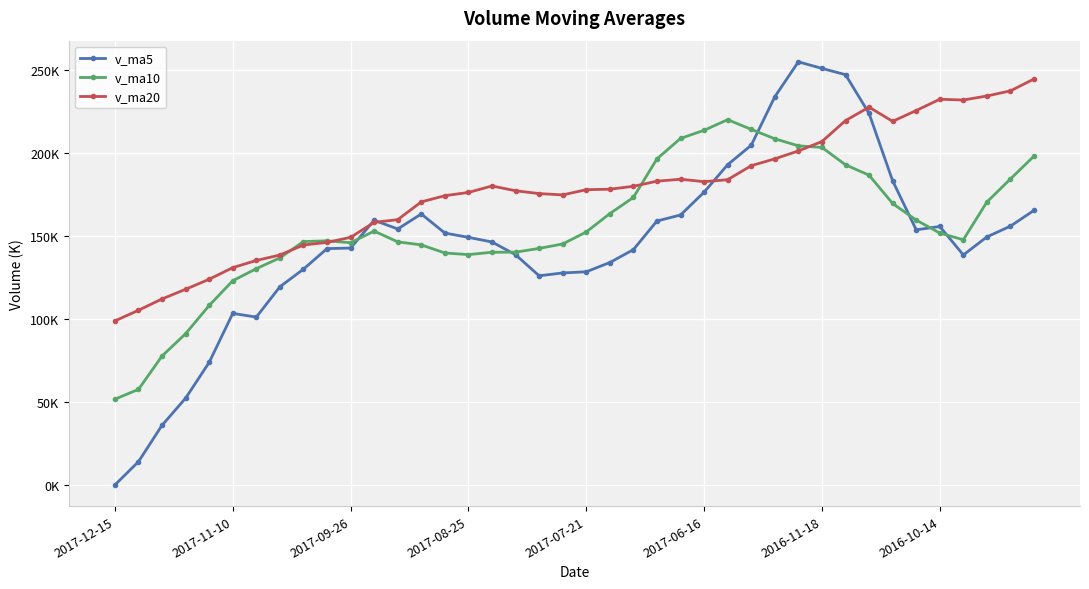

After their last crossing, which series has the higher values: v_ma5 or v_ma20?

v_ma20